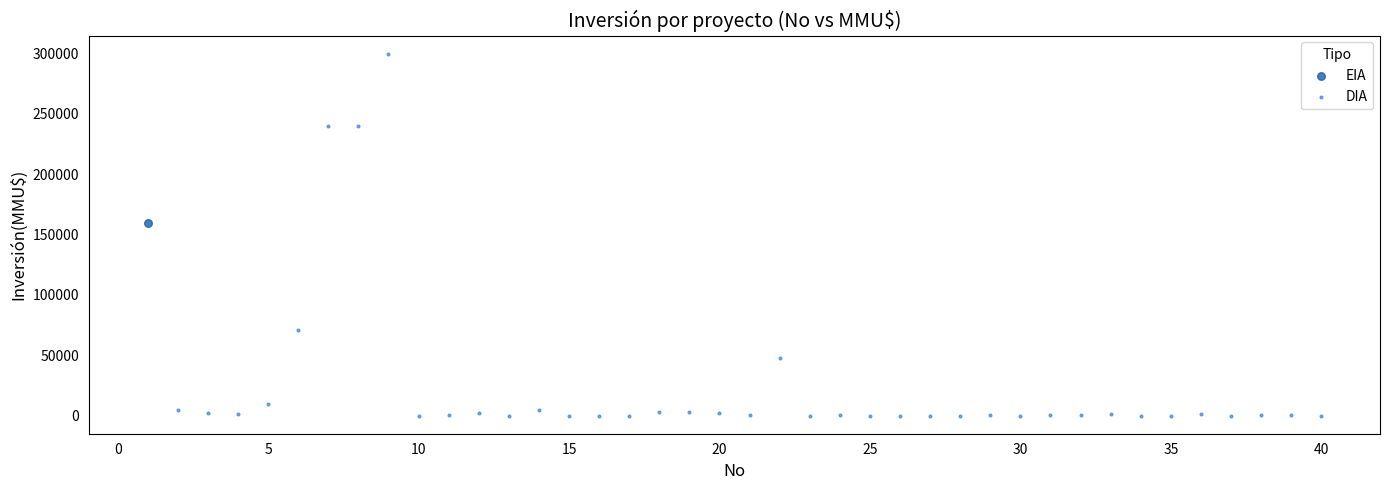

What are all the series names shown in the legend?

EIA, DIA